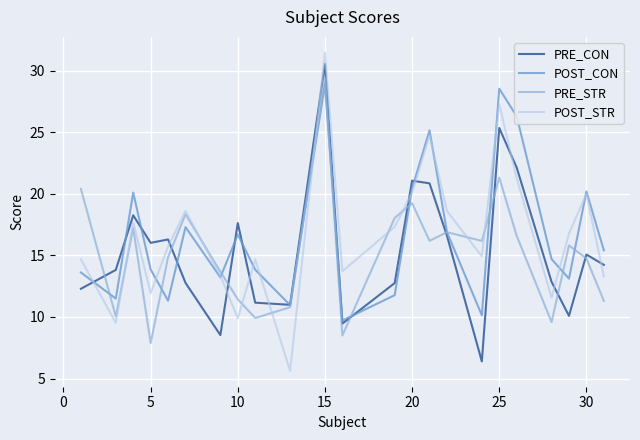

Is this an area chart (filled region under the line)?

No